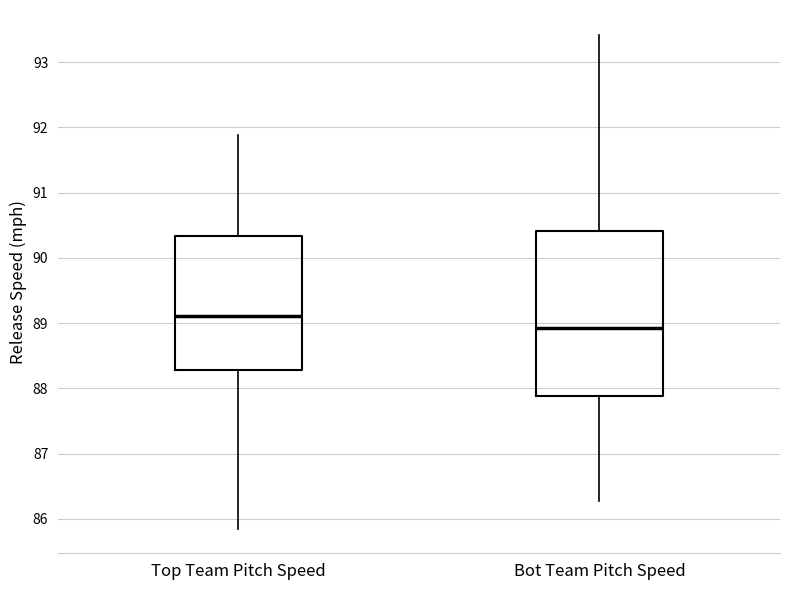

Which box's median line is the highest?

Top Team Pitch Speed